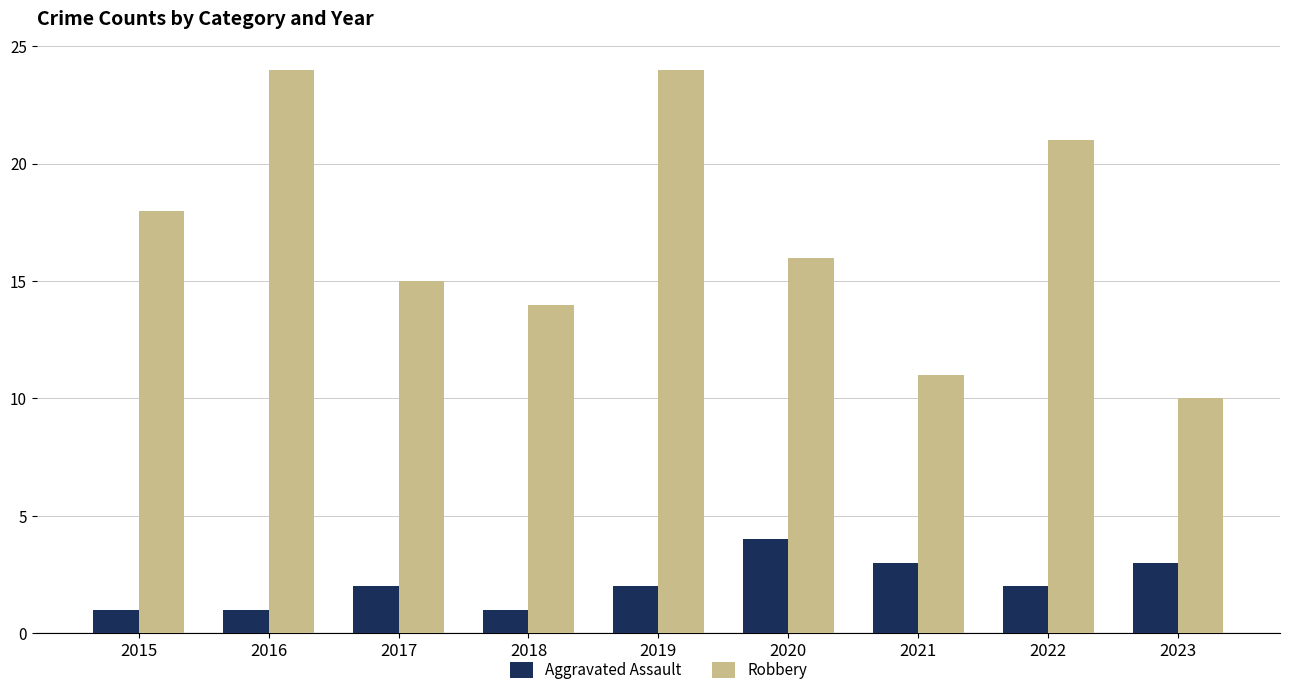

Rank the series by their maximum value, from highest to lowest.

Robbery, Aggravated Assault